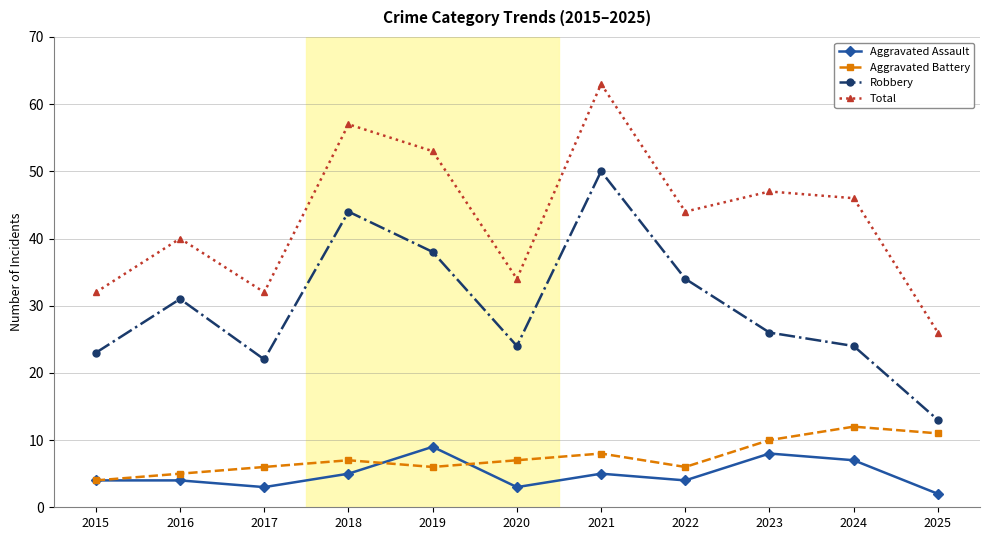

Reading left to right, what are all the values shown in this chart?

Aggravated Assault: 2015=4	2016=4	2017=3	2018=5	2019=9	2020=3	2021=5	2022=4	2023=8	2024=7	2025=2
Aggravated Battery: 2015=4	2016=5	2017=6	2018=7	2019=6	2020=7	2021=8	2022=6	2023=10	2024=12	2025=11
Robbery: 2015=23	2016=31	2017=22	2018=44	2019=38	2020=24	2021=50	2022=34	2023=26	2024=24	2025=13
Total: 2015=32	2016=40	2017=32	2018=57	2019=53	2020=34	2021=63	2022=44	2023=47	2024=46	2025=26